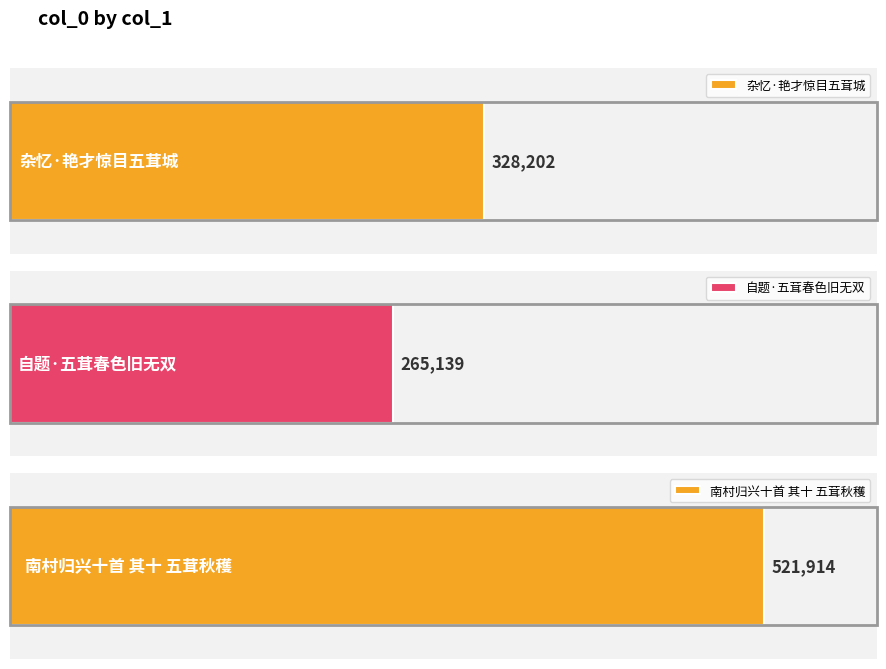

What is the difference between the second highest and minimum values?

63063